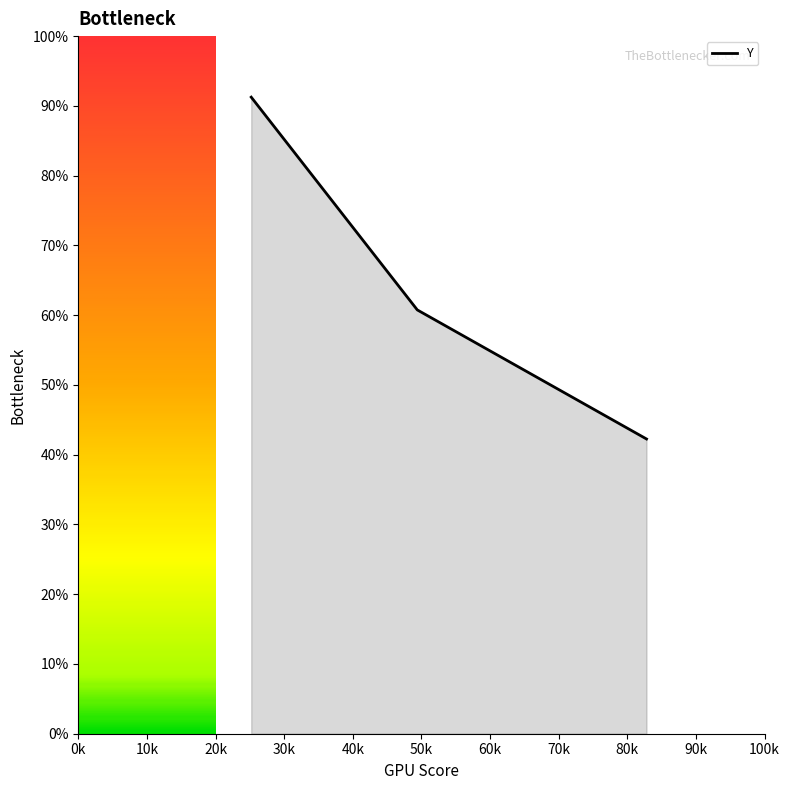

Approximately how many times larger is the value at 247 compared to 126?

0.7